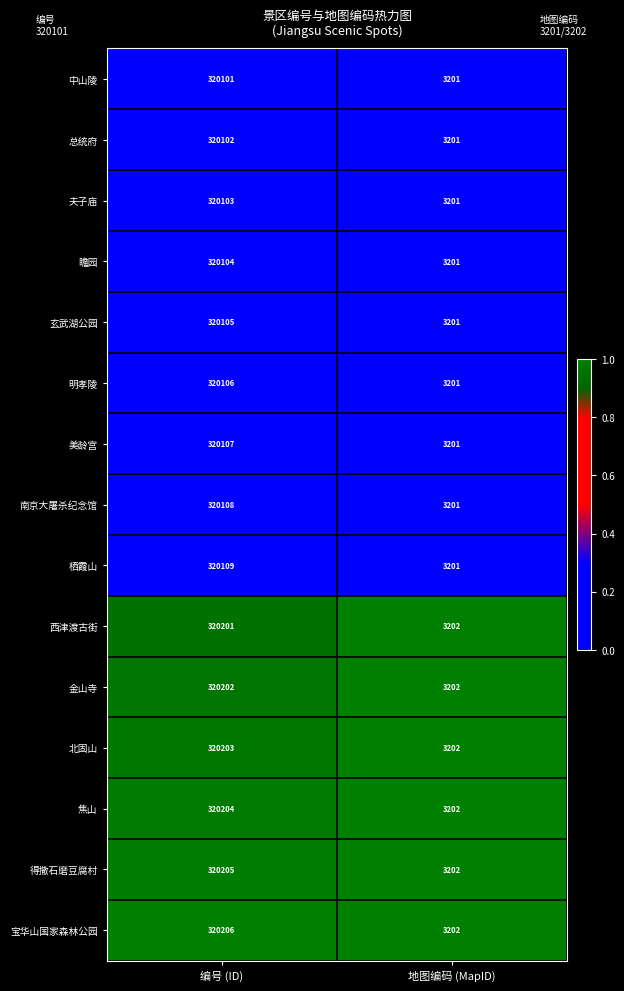

What is the difference between the 北固山 values at 地图编码 (MapID) and 编号 (ID)?

317001